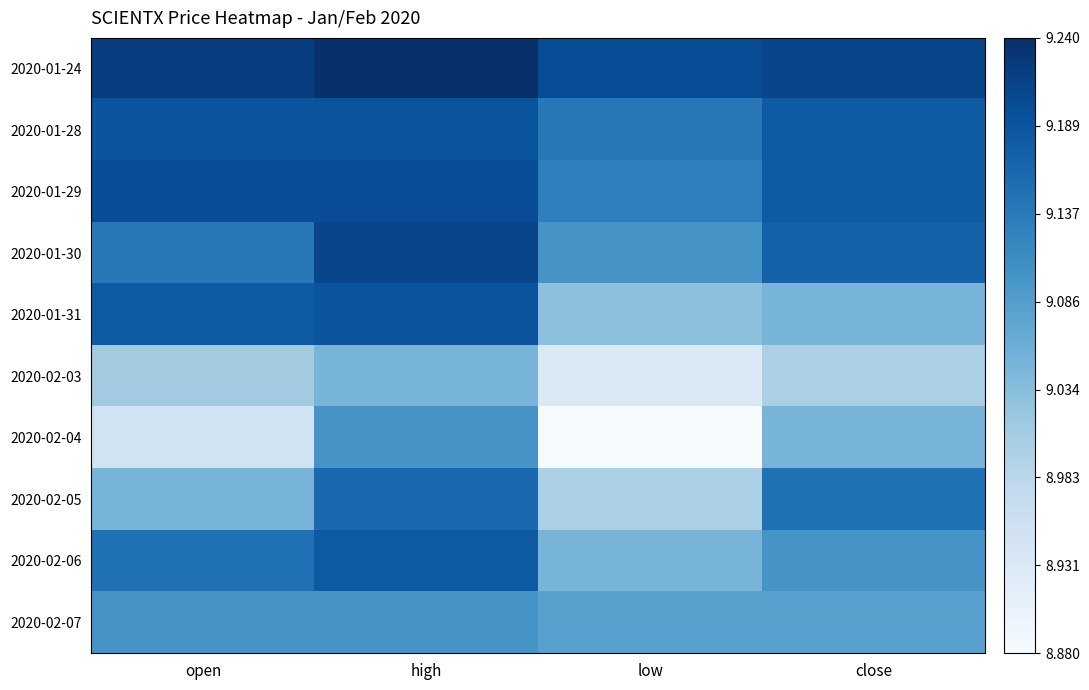

Which series has the largest total across all categories?

2020-01-24